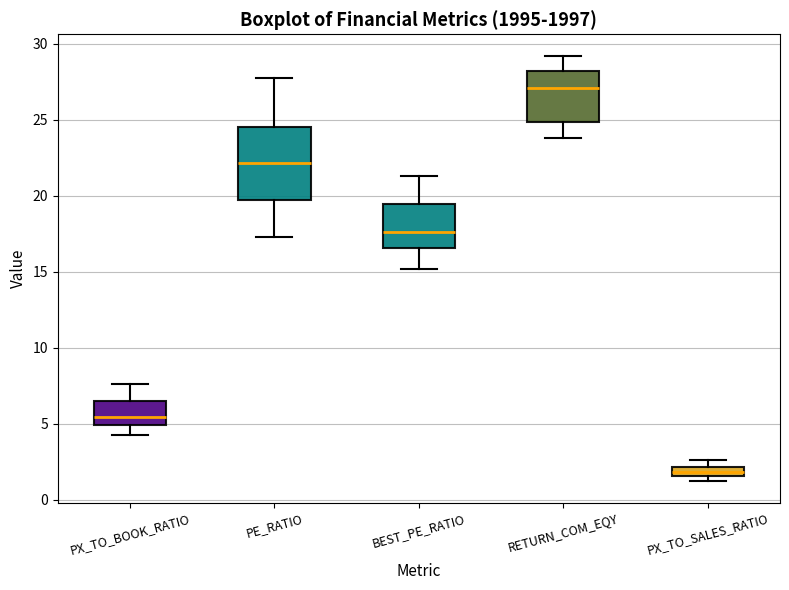

Which box is the tallest, from its lower edge to its upper edge?

PE_RATIO